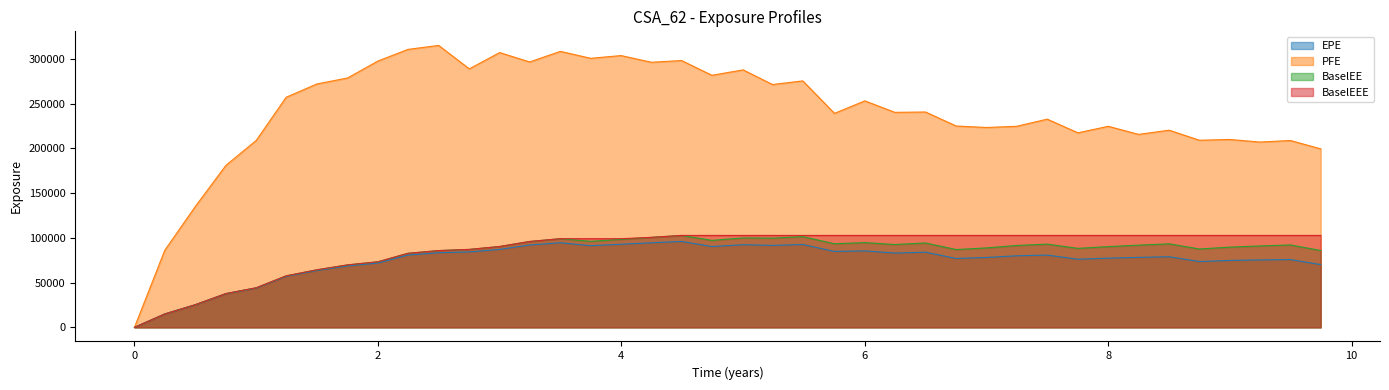

Which series has the largest total across all categories?

PFE